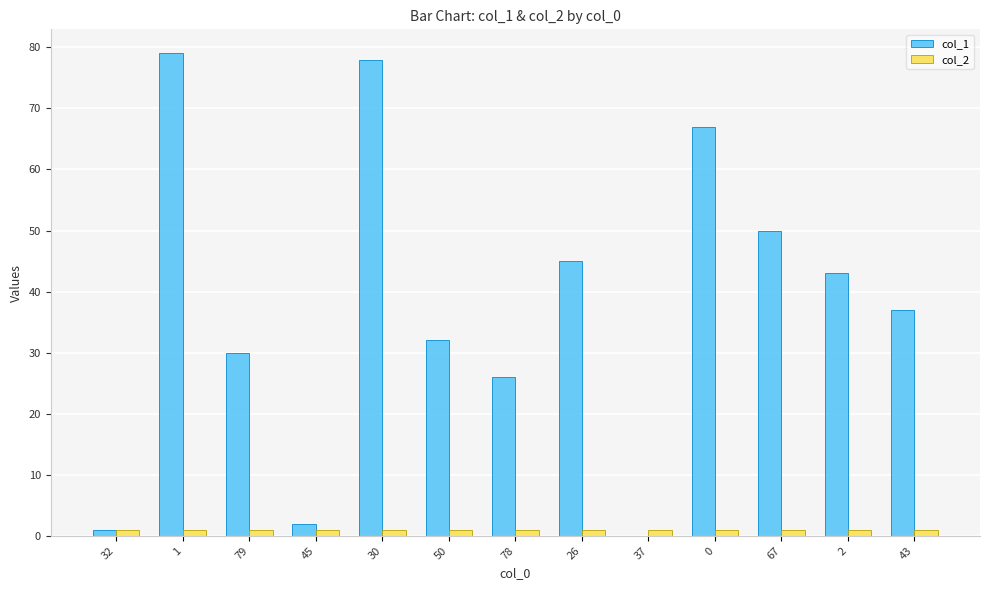

The value of col_1 at 79 is 30. True or false?

True